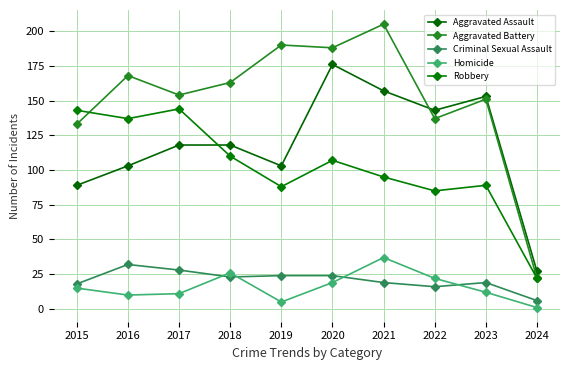

What is the approximate value of Robbery at 2023, to the nearest 10?

90